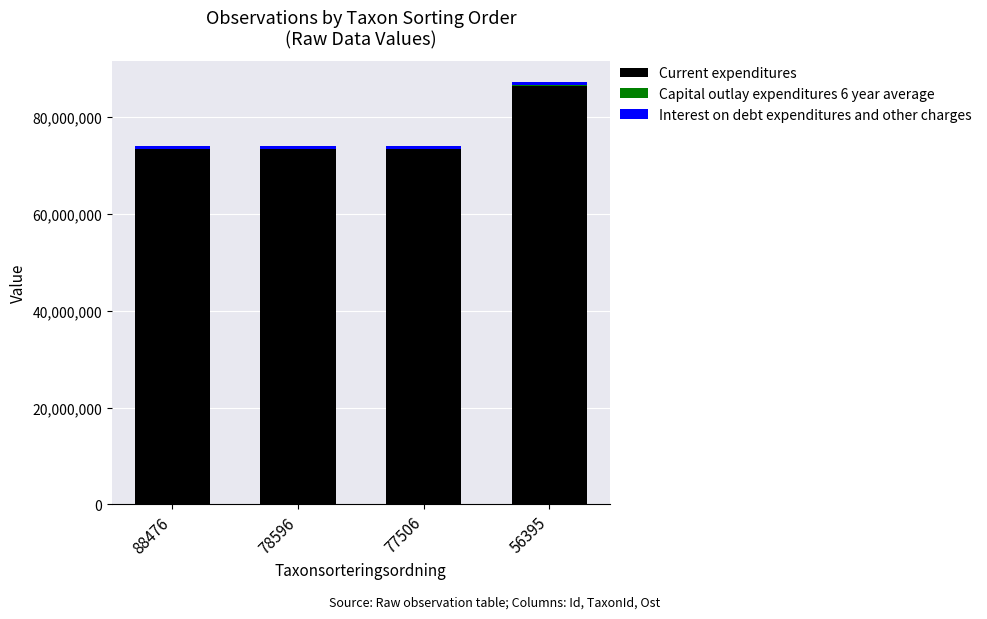

At which category is the sum across all series the highest?

56395